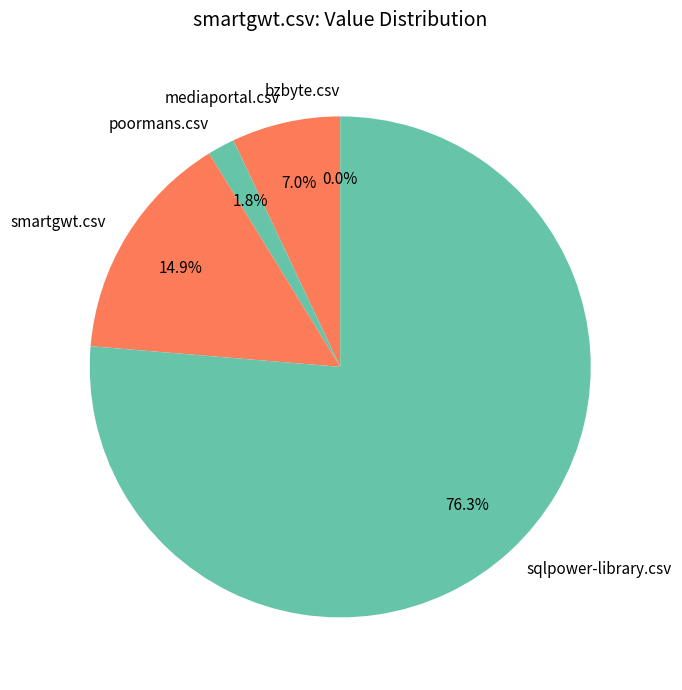

To the nearest percent, what is the difference between the largest and smallest slice percentages?

76%